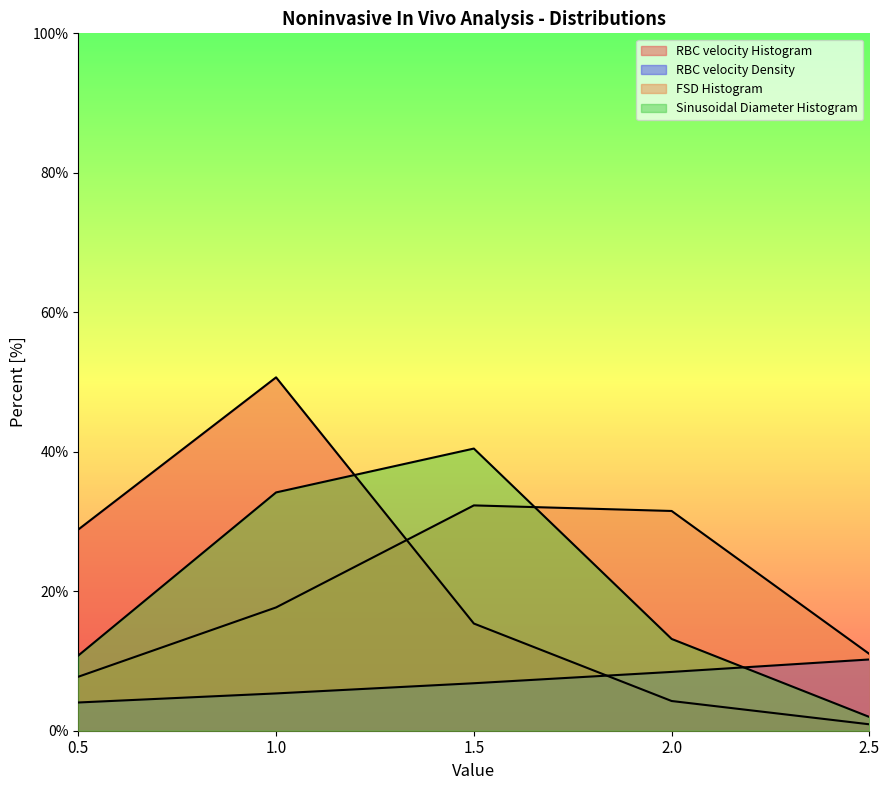

What is the value of the Sinusoidal Diameter Histogram point at the 5th from the left?

2.0